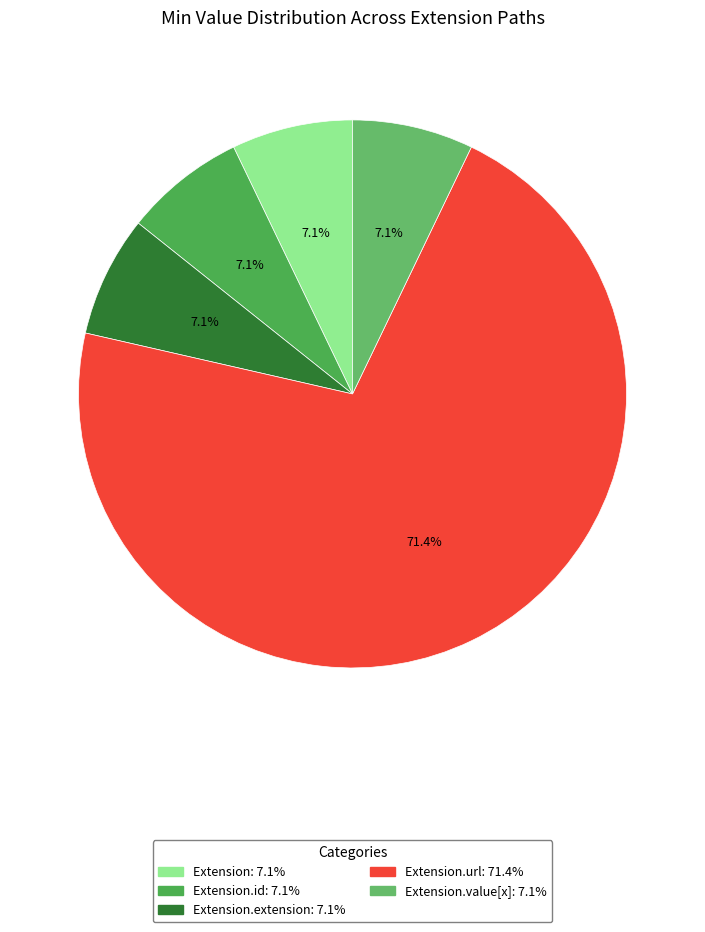

Count the number of slices in the pie.

5